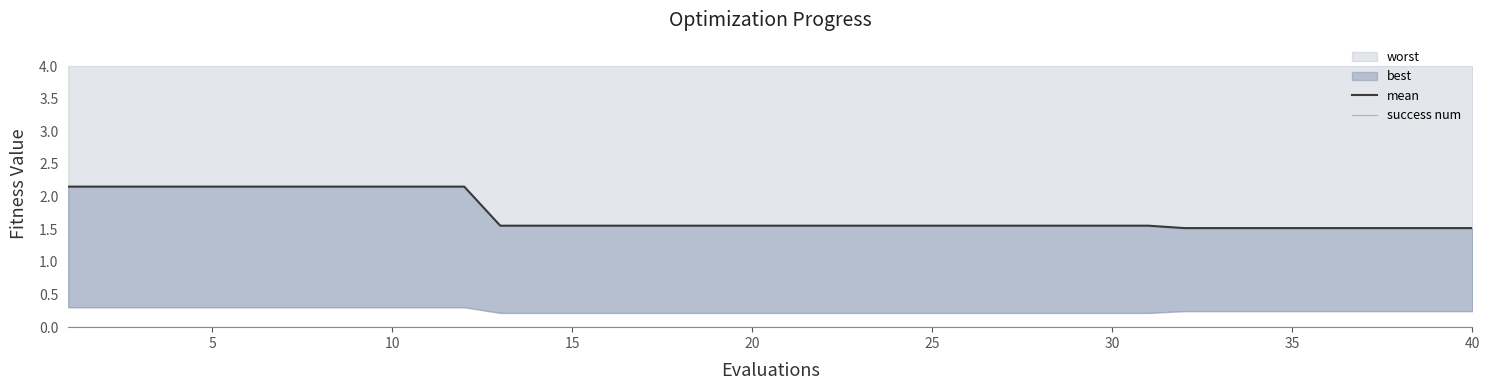

What value does the mean series have at 10?

2.2